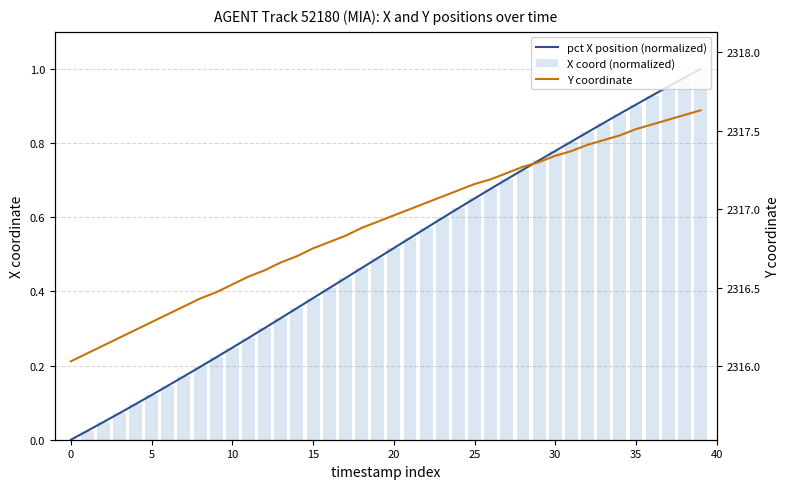

True or false: X coord (normalized) has a value of 0.5 at 20.

True